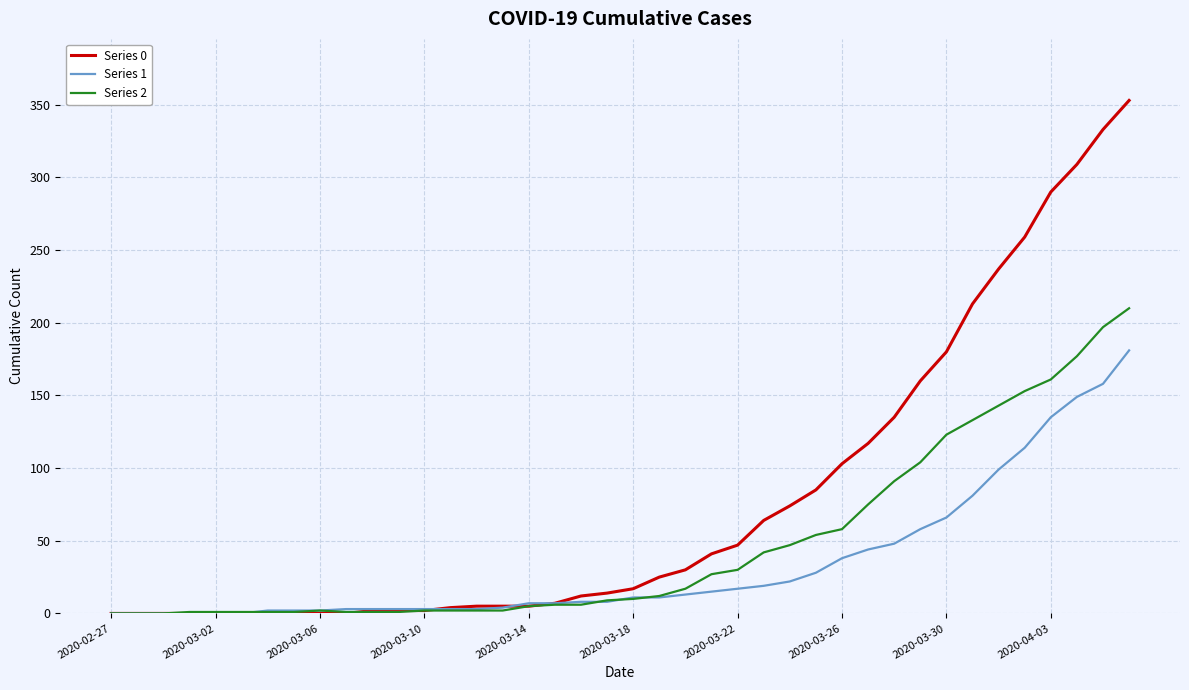

List the series in order of their peak value, lowest first.

Series 1, Series 2, Series 0